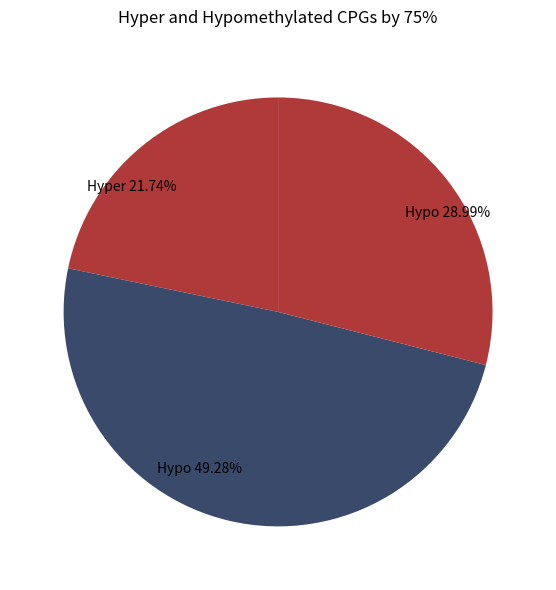

Between Hypo 28.99% and Hypo 49.28%, which is larger?

Hypo 49.28%